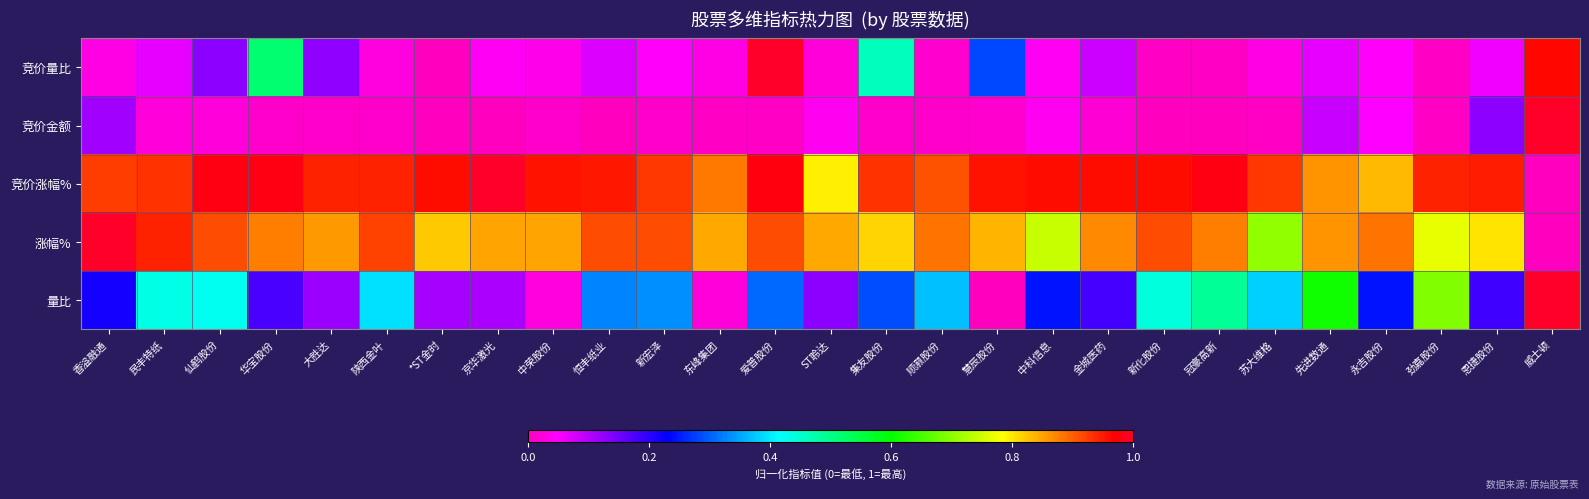

Which series has the largest range (max minus min)?

竞价量比